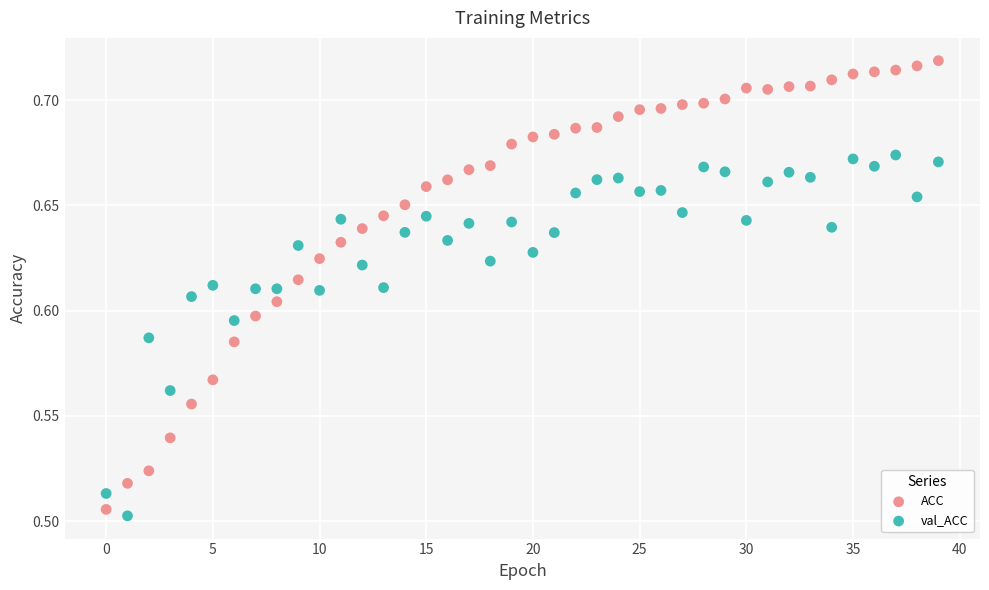

Which series contains the lowest Y value?

val_ACC